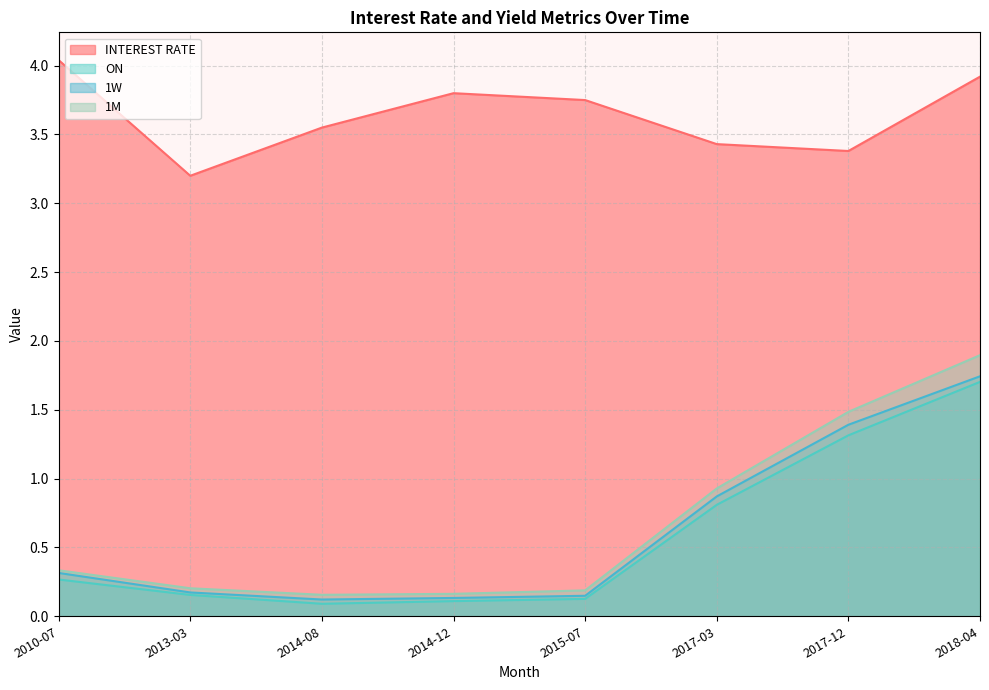

Rank the series at 2017-12 from highest to lowest value.

INTEREST RATE, 1M, 1W, ON